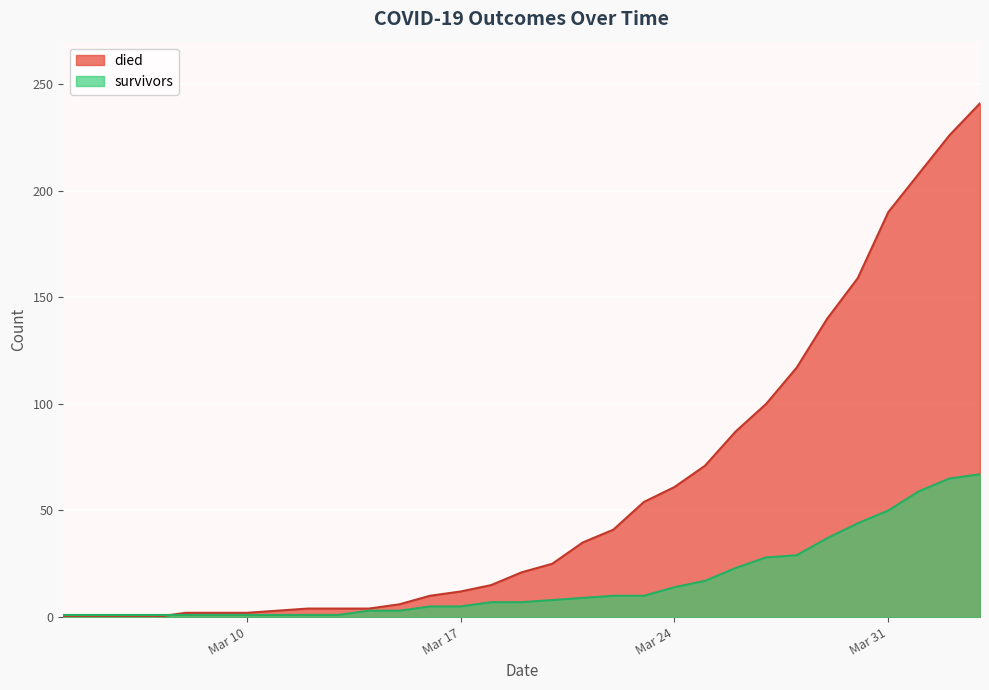

What is the maximum value for died?

241